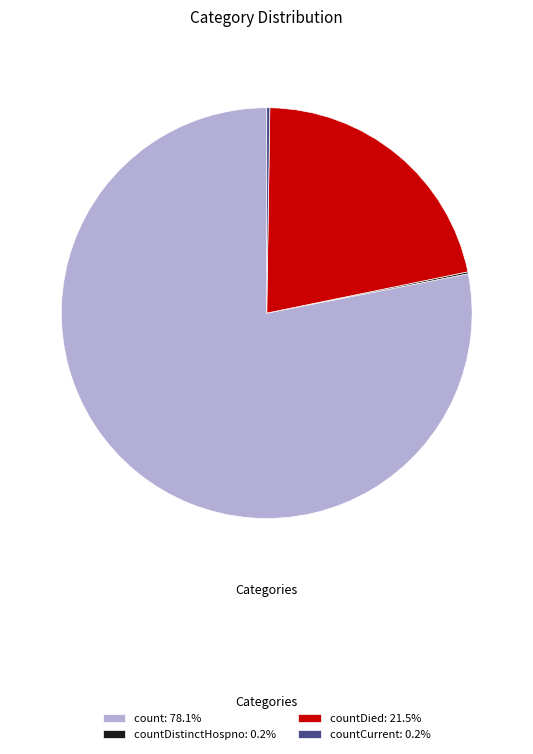

Is count: 78.1% the majority of the pie?

Yes